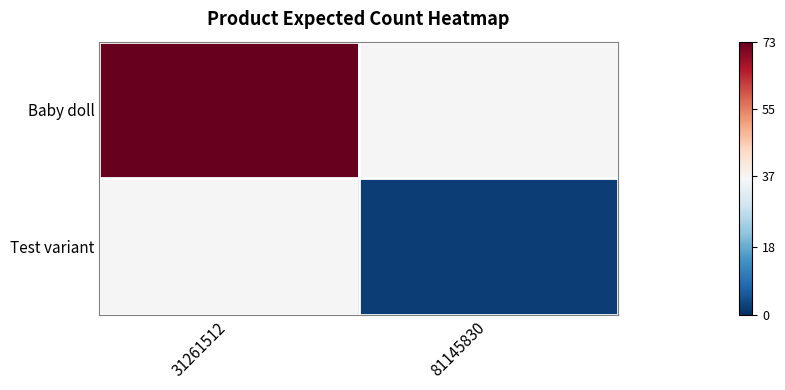

List the series in order of their overall mean, highest first.

Baby doll, Test variant